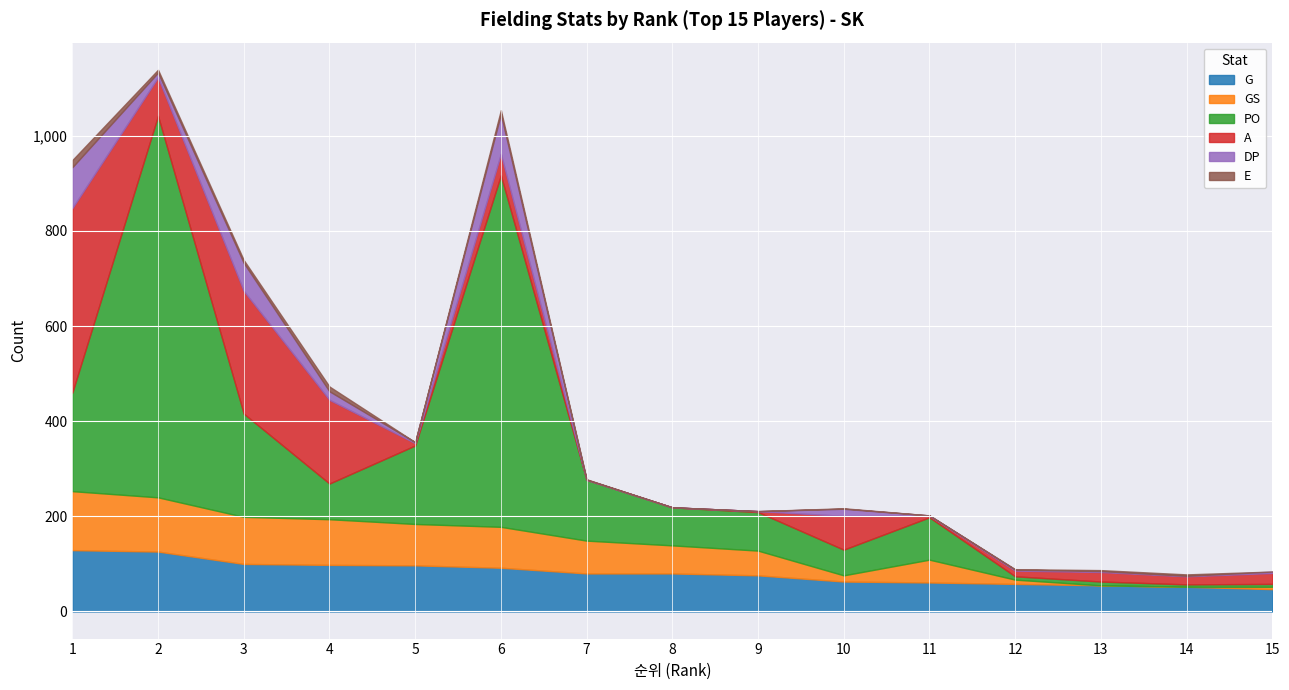

What is the total value across all series at 3?

739